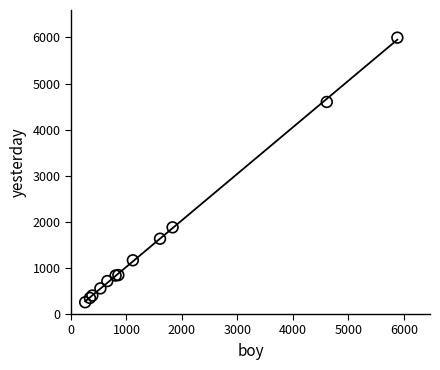

What Y value in the scatter plot is closest to 3126?

1880.8